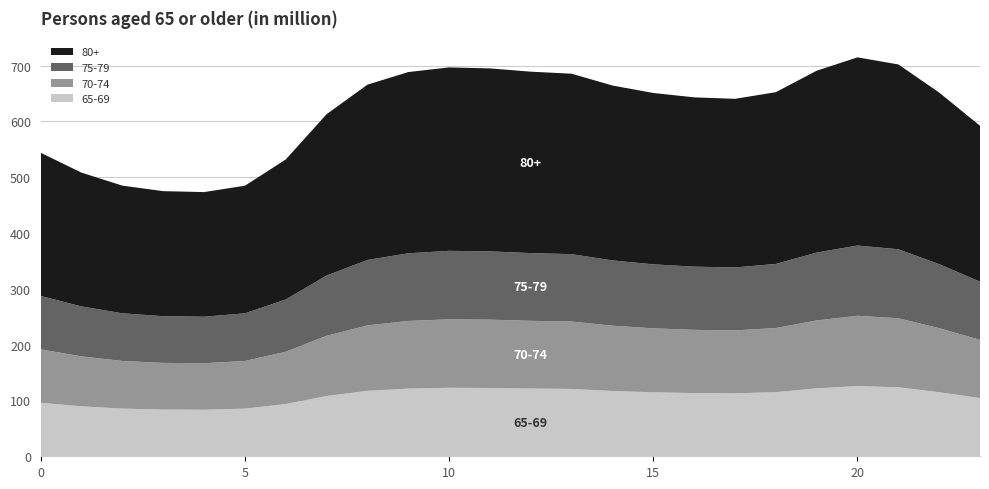

Reading left to right, transcribe all the data shown in this chart.

65-69: 95.8	89.5	85.4	83.7	83.4	85.4	93.7	107.9	117.3	121.2	122.7	122.4	121.4	120.7	117.0	114.6	113.3	112.8	114.9	121.7	125.9	123.6	114.8	104.3
70-74: 95.8	89.5	85.4	83.7	83.4	85.4	93.7	107.9	117.3	121.2	122.7	122.4	121.4	120.7	117.0	114.6	113.3	112.8	114.9	121.7	125.9	123.6	114.8	104.3
75-79: 95.8	89.5	85.4	83.7	83.4	85.4	93.7	107.9	117.3	121.2	122.7	122.4	121.4	120.7	117.0	114.6	113.3	112.8	114.9	121.7	125.9	123.6	114.8	104.3
80+: 256.5	239.7	228.7	224.1	223.3	228.7	250.9	289.1	314.1	324.7	328.7	327.8	325.1	323.3	313.4	307.1	303.4	302.1	307.7	325.9	337.2	331.2	307.4	279.3